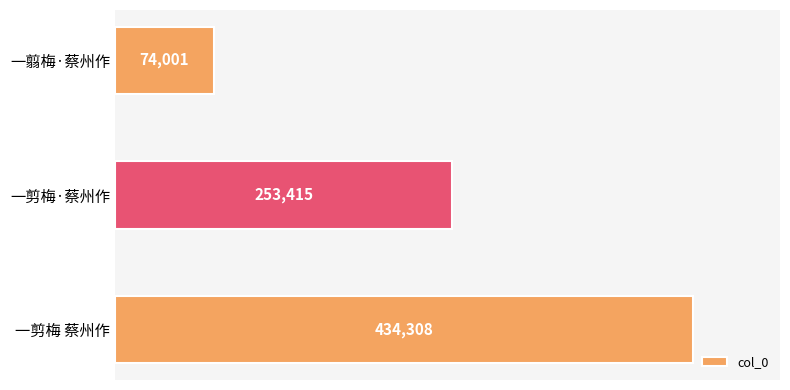

Does the chart contain any negative values?

No